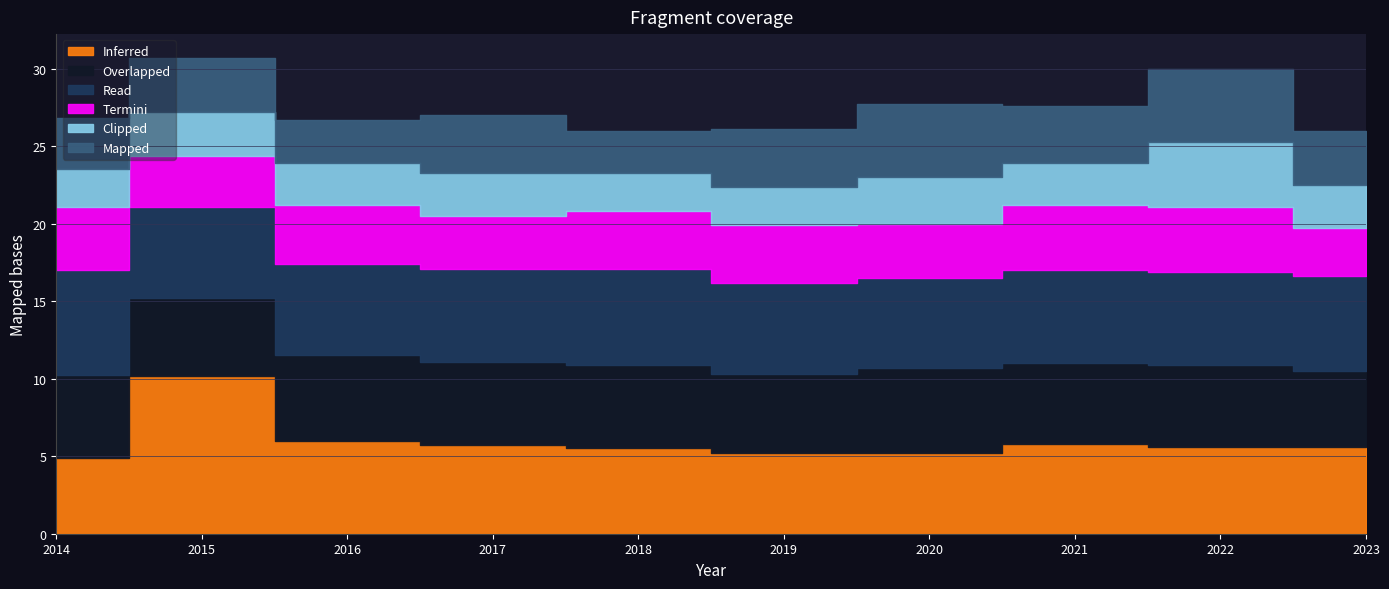

What is the value of the Clipped point at the 2nd from the left?

2.8